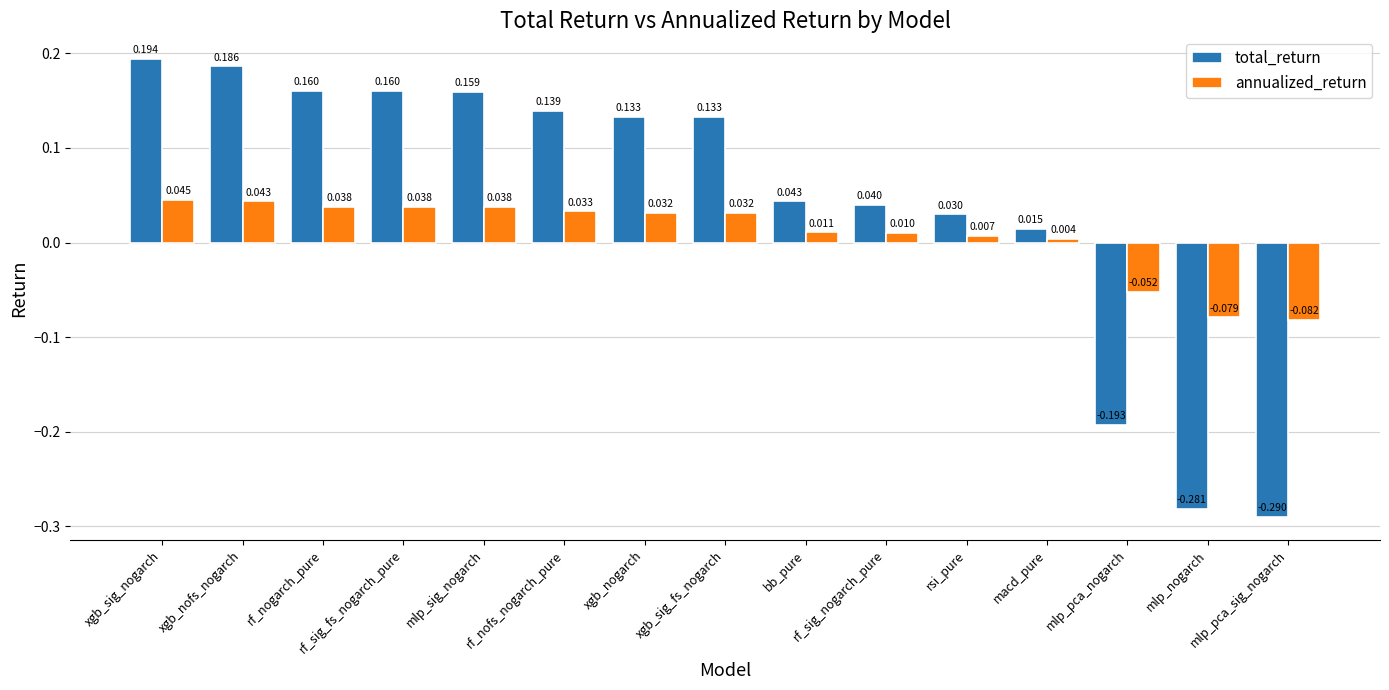

Count the number of categories in the chart.

15